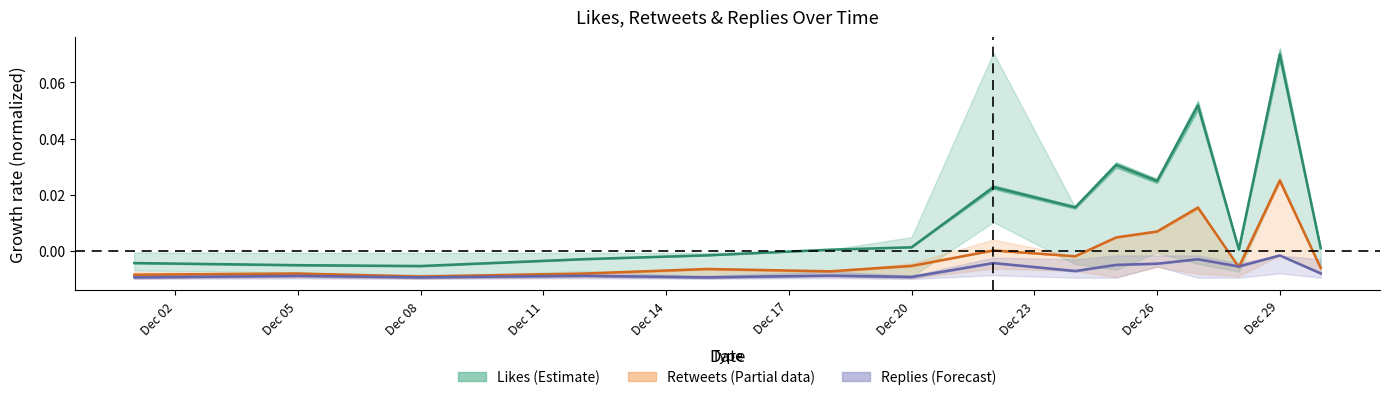

At Dec 11, list the series in order from largest to smallest.

Likes (Estimate), Retweets (Partial), Replies (Forecast)